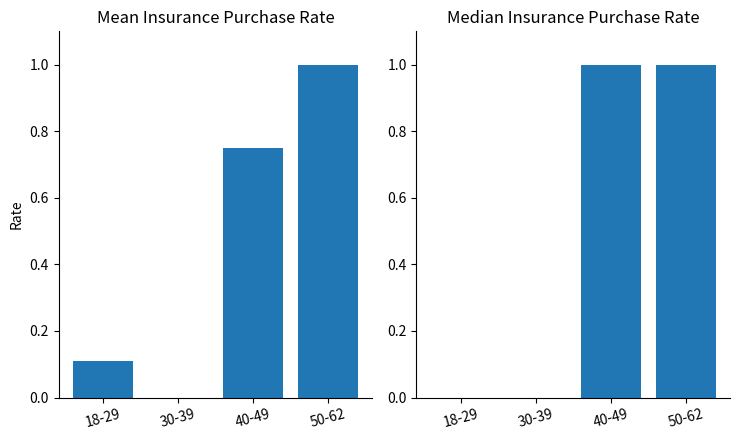

What position from the left is 18-29?

1